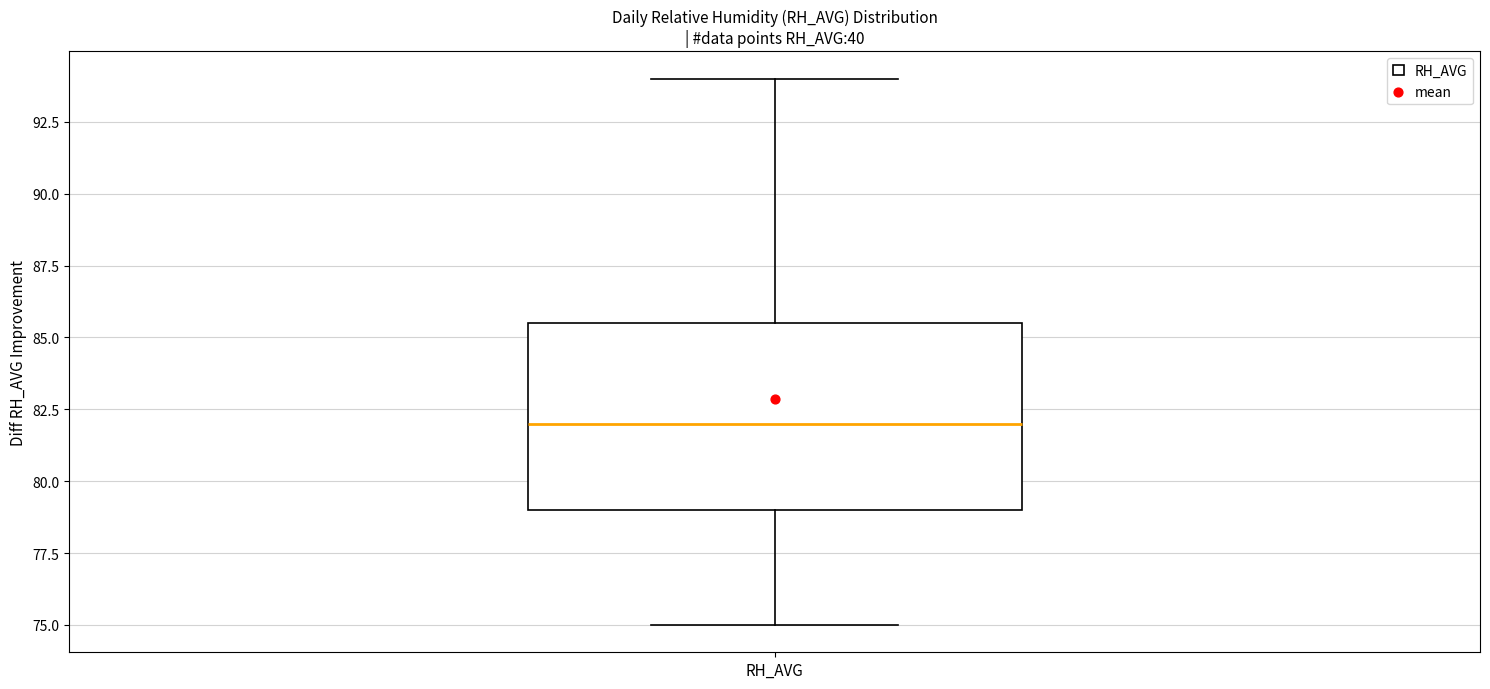

Transcribe this box plot: give where the median line is, the range the box spans, and where the two whiskers end, as read against the y-axis. The values are not printed on the chart, so give them approximately, as read against the axis.

median 82.0, box 79.0 to 85.5, whiskers 75.0 to 94.0